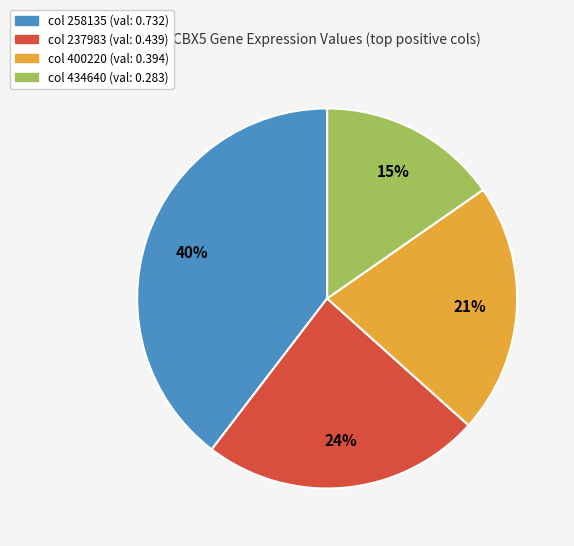

Is there any slice that represents more than half of the pie?

No